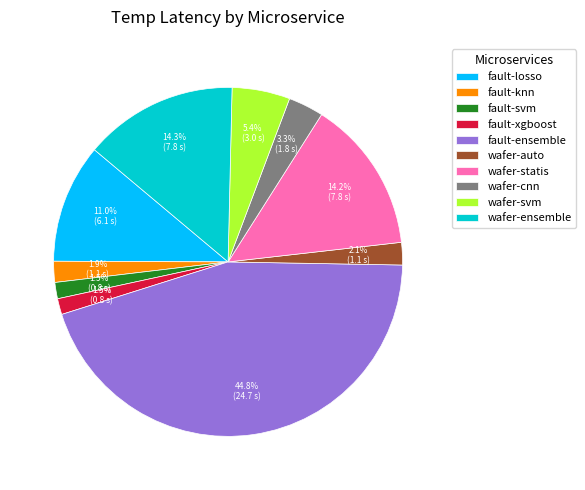

Which slice is the largest?

fault-ensemble